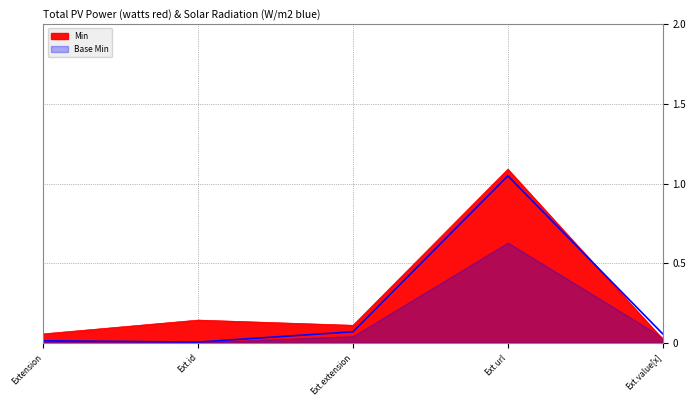

At which label is Min closest to 0?

Ext.value[x]